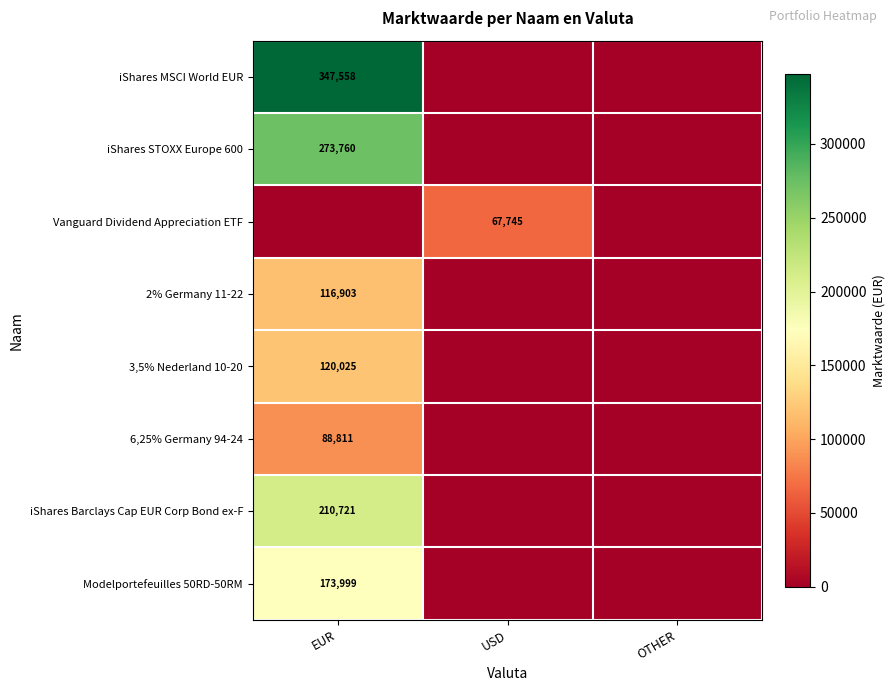

The value of iShares STOXX Europe 600 at EUR is 273760. True or false?

True